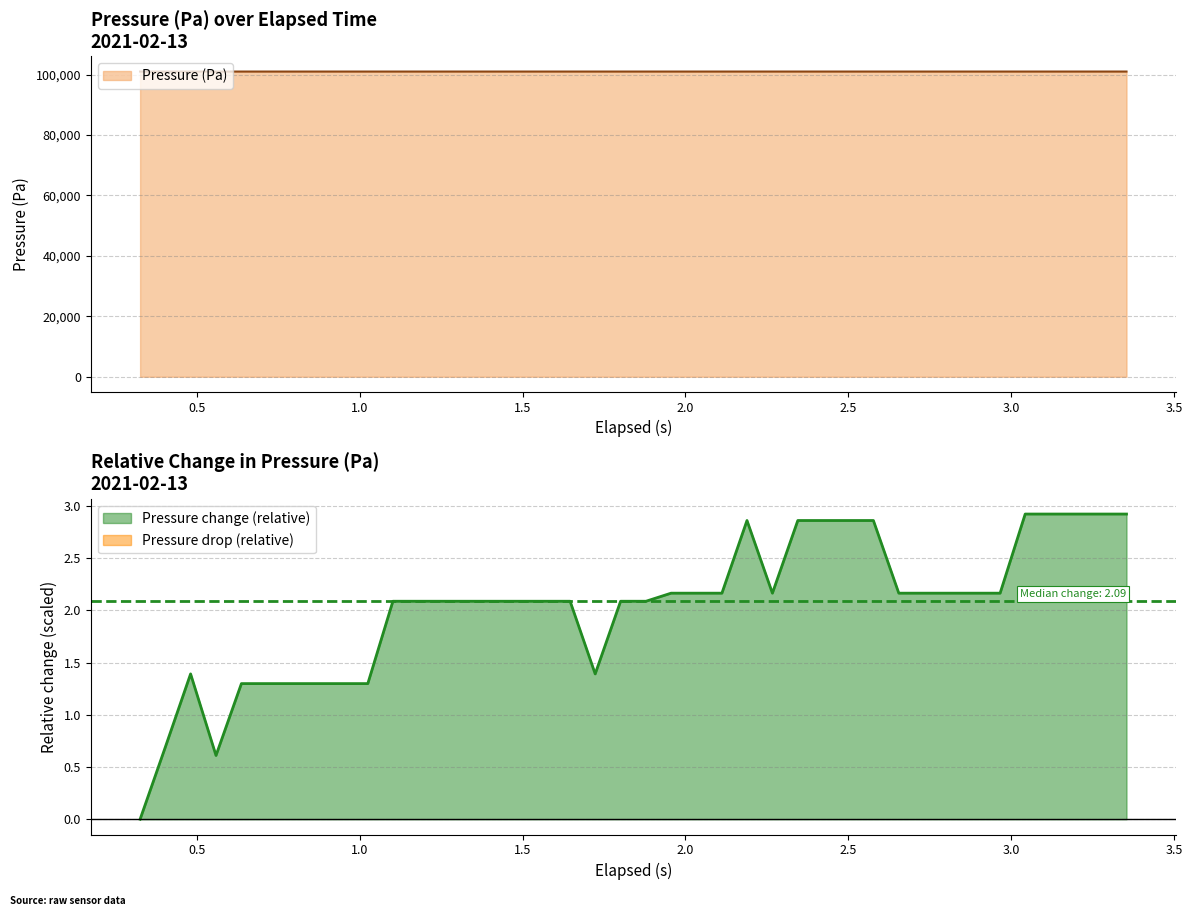

At which label does the data first exceed 100993?

1.102